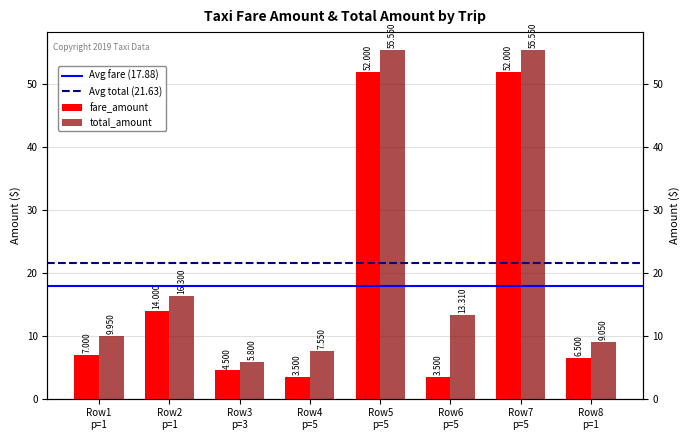

Which has a higher value, Row3 p=3 or Row5 p=5?

Row5 p=5